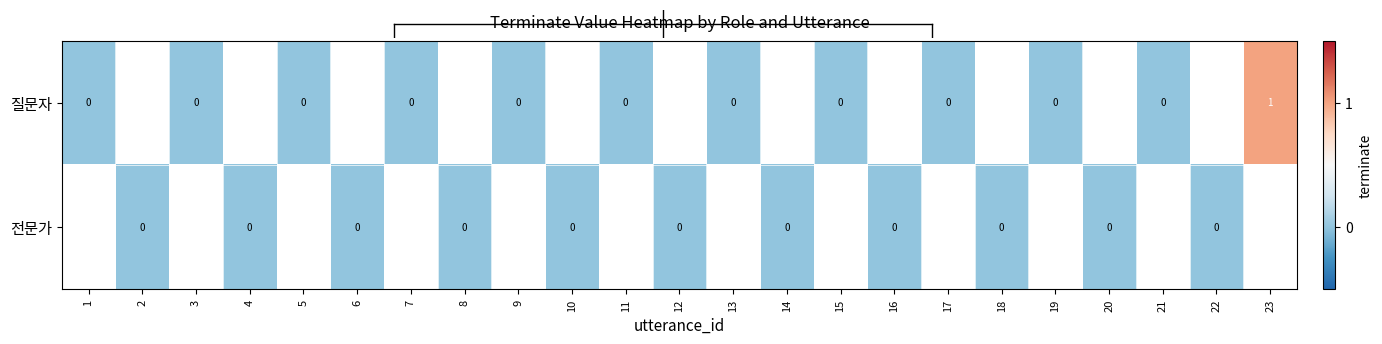

Rank the series by their average value, from highest to lowest.

질문자, 전문가